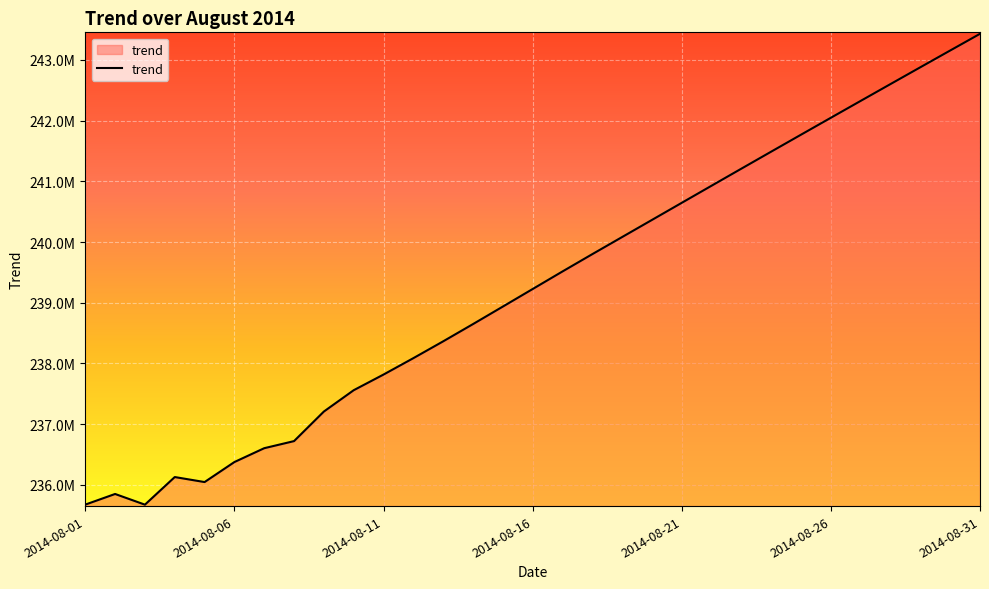

Is this an area chart (filled region under the line)?

Yes